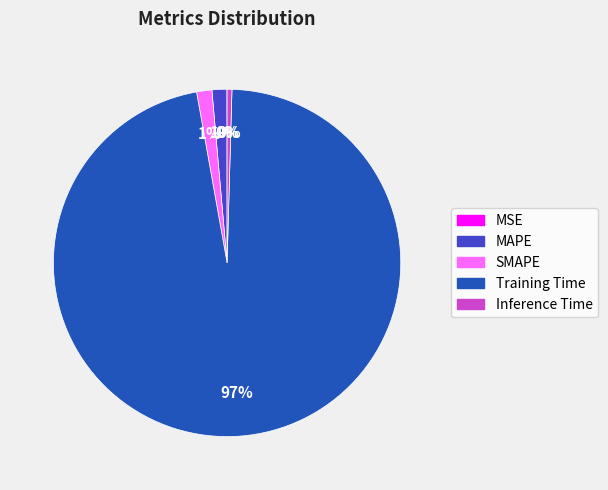

Which slice represents more than half of the pie?

Training Time